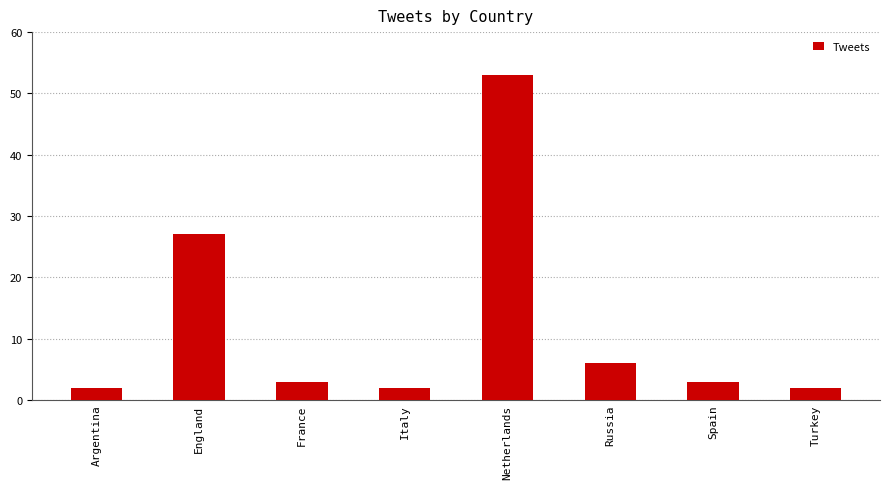

What is the ratio of the value at Italy to the value at Russia?

0.3